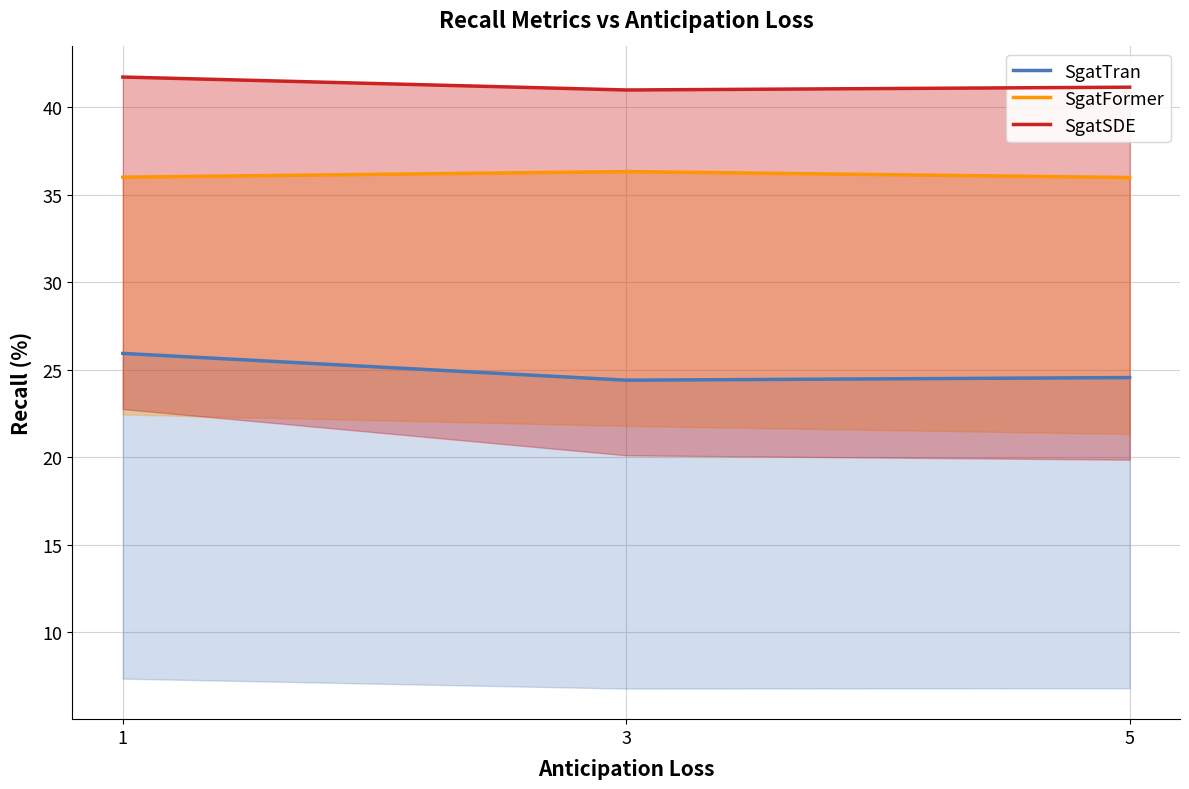

What is the value of the SgatFormer point at the 2nd from the left?

36.3